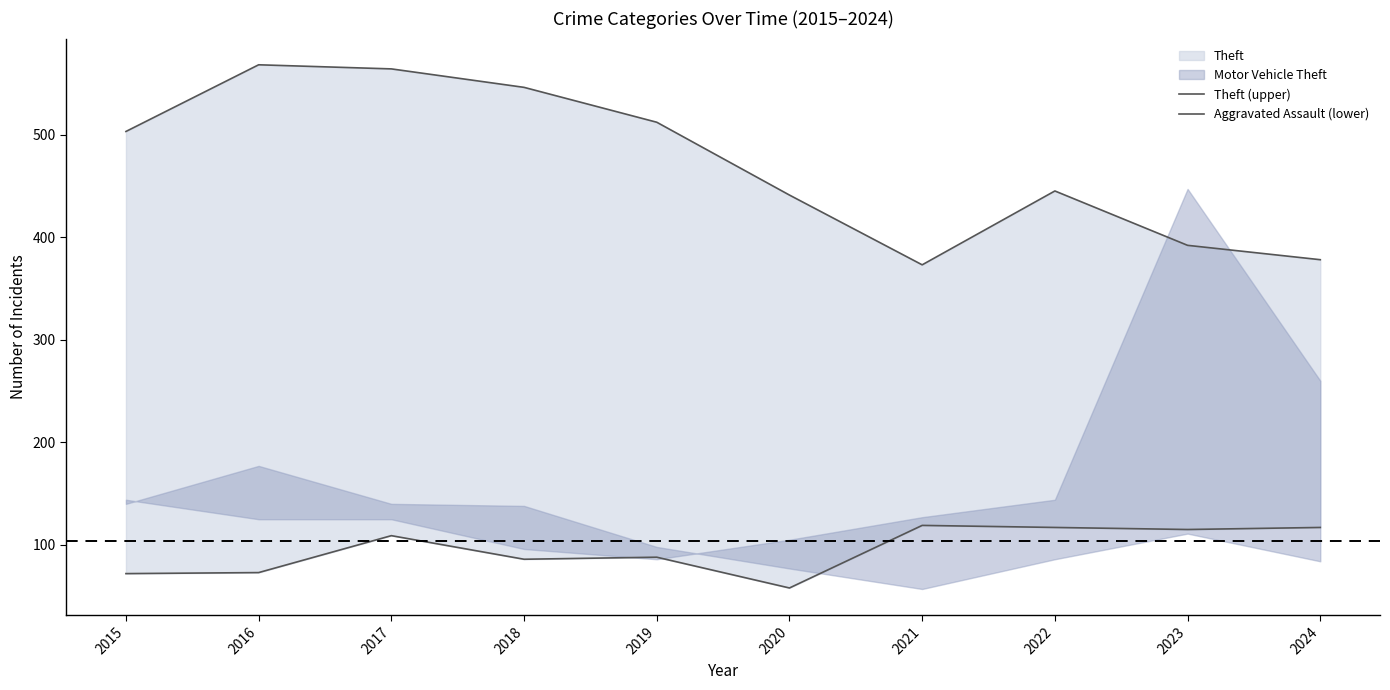

Is it true that Theft (upper) equals 913 at 2018?

False